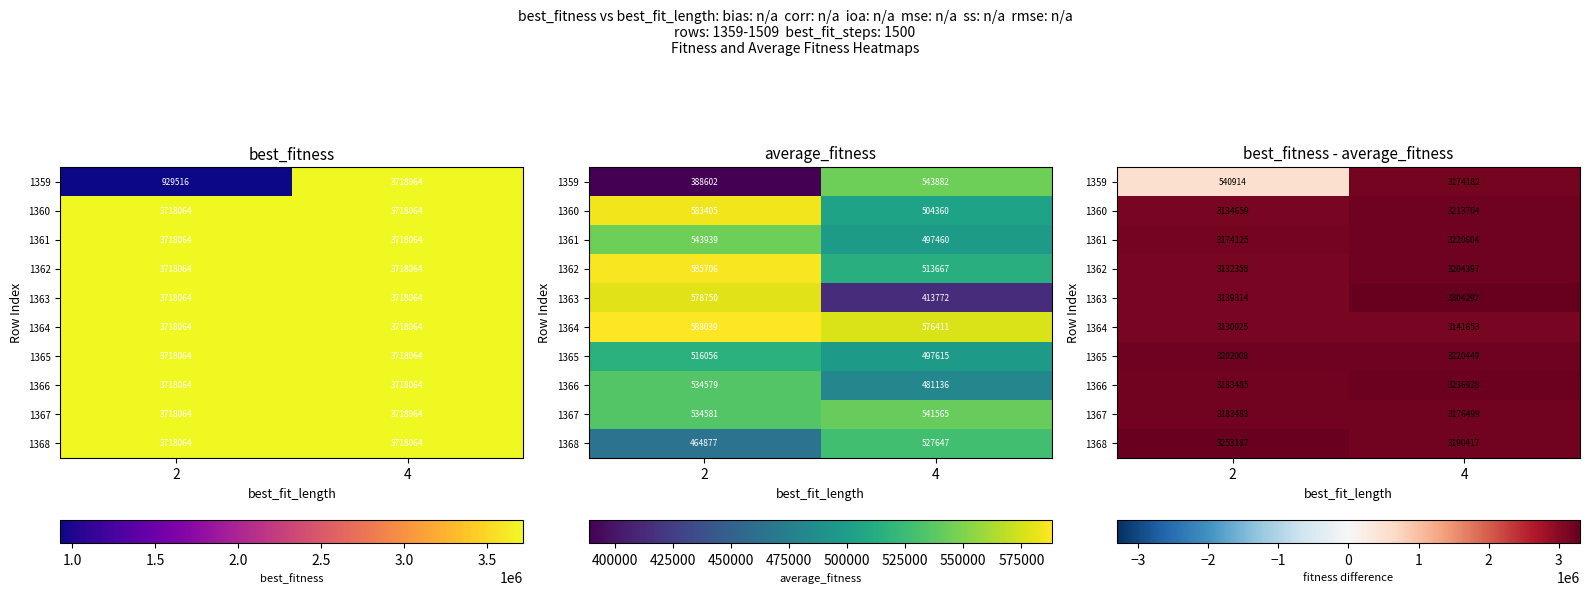

What value does the 1363 series have at 2?

3139314.2